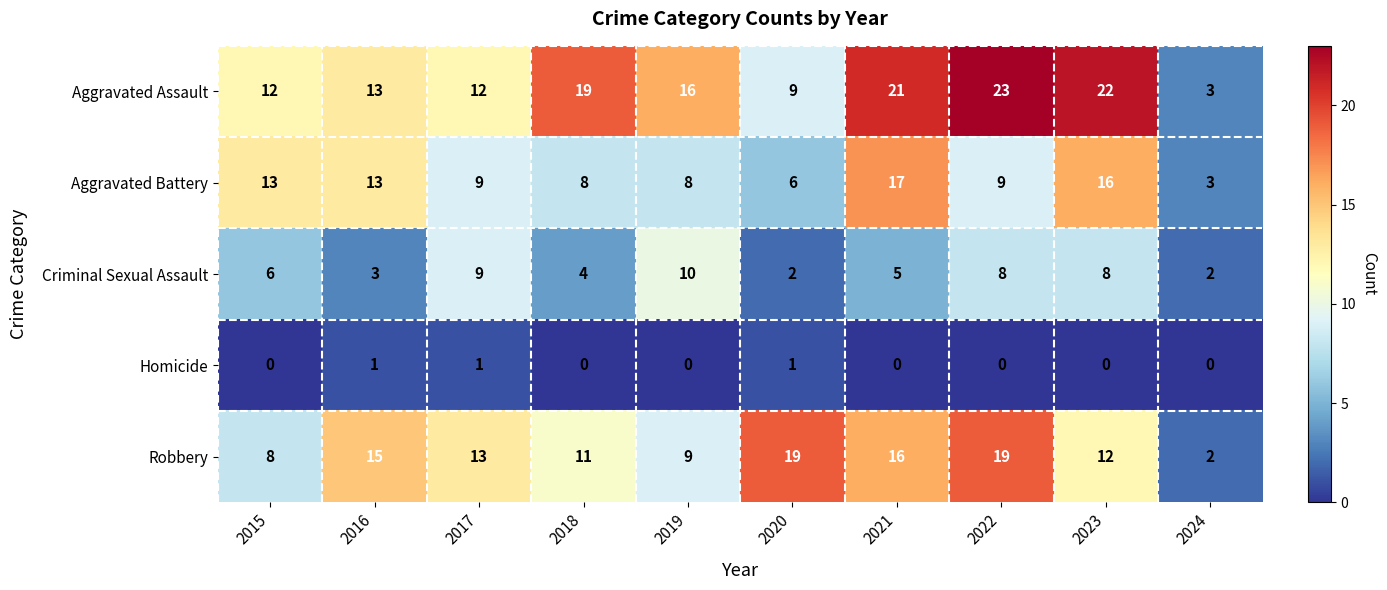

What is the difference between the second highest and second lowest values in the Criminal Sexual Assault series?

7